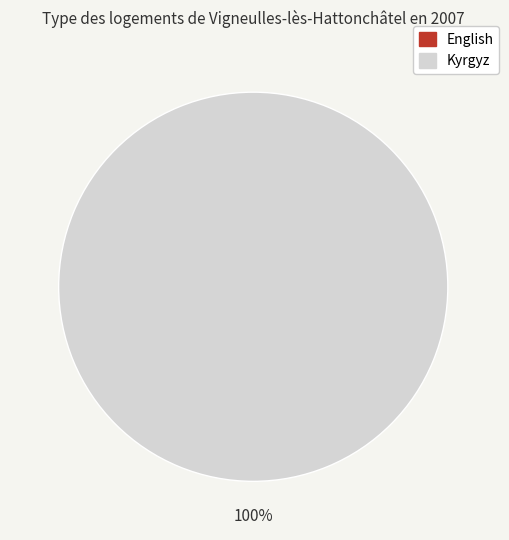

Rank the categories by value from lowest to highest.

English, Kyrgyz